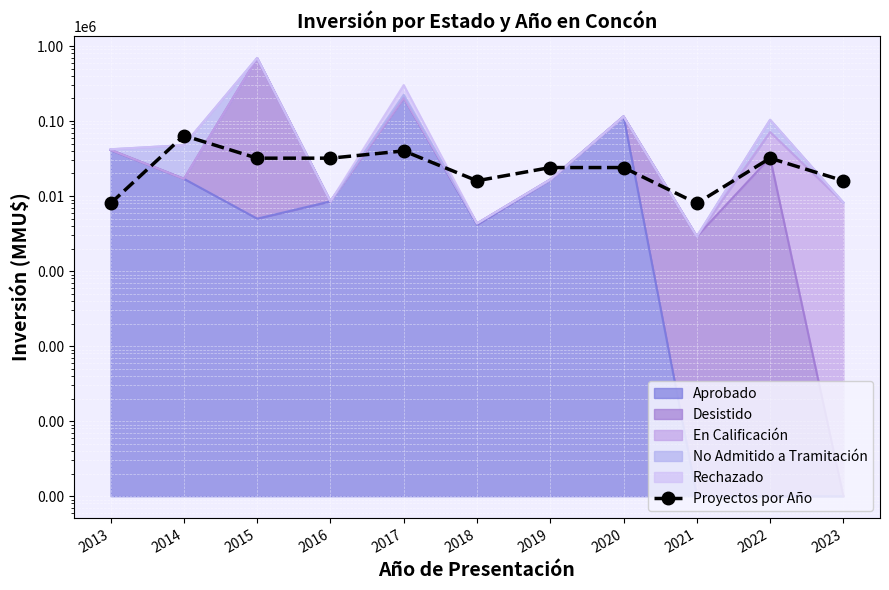

At which category does the data reach its first local peak?

2014